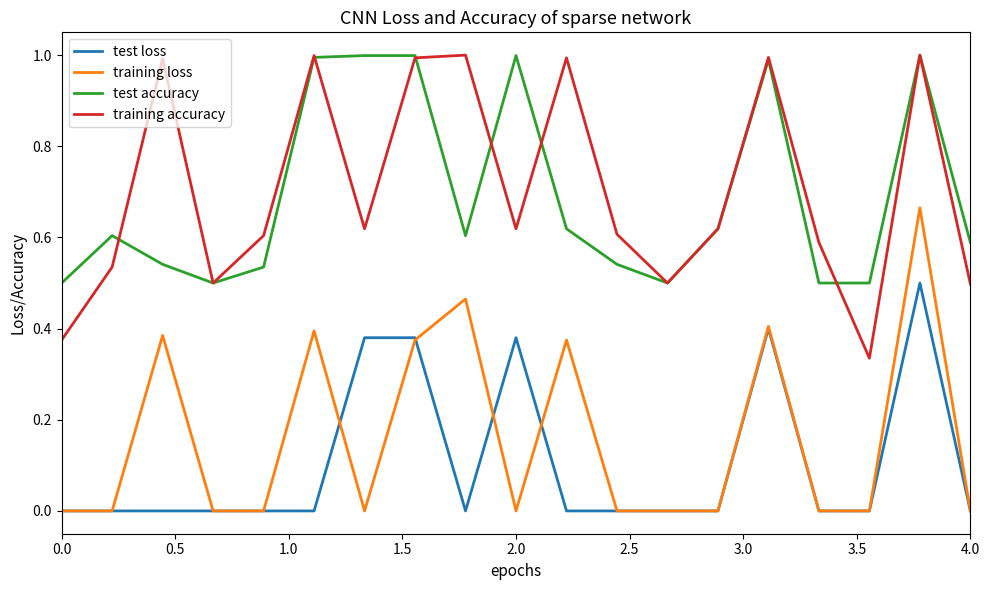

True or false: training accuracy and test loss cross at least once.

False